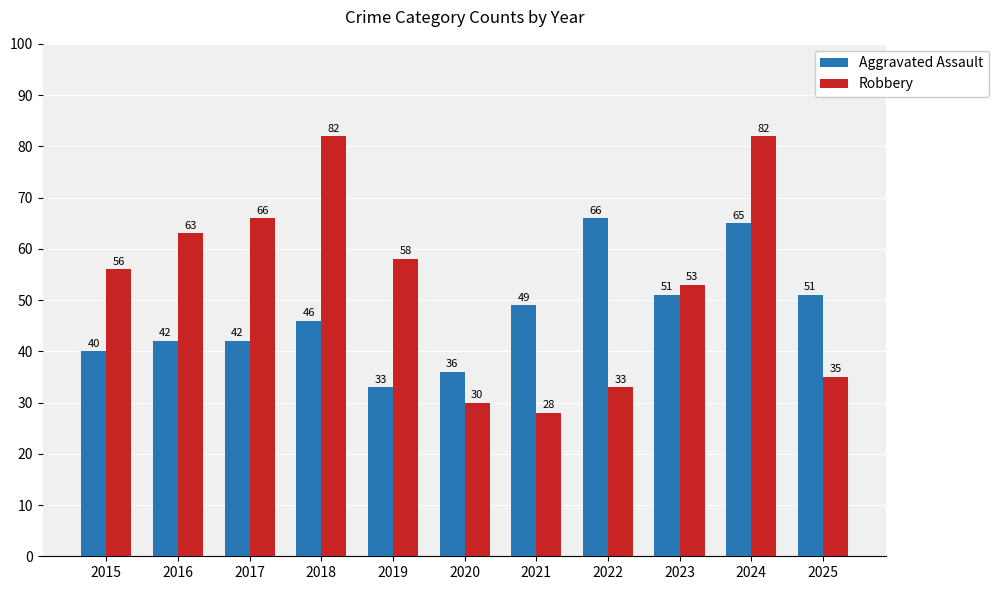

Which series has the largest total across all categories?

Robbery